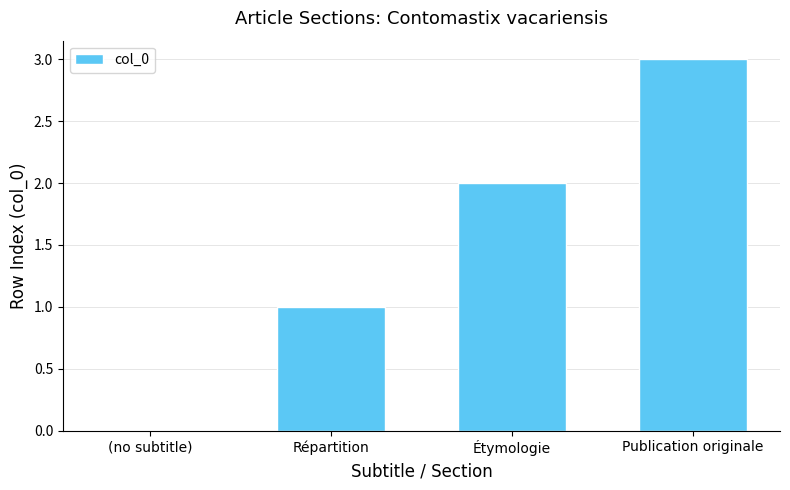

What is the approximate value at Publication originale?

3